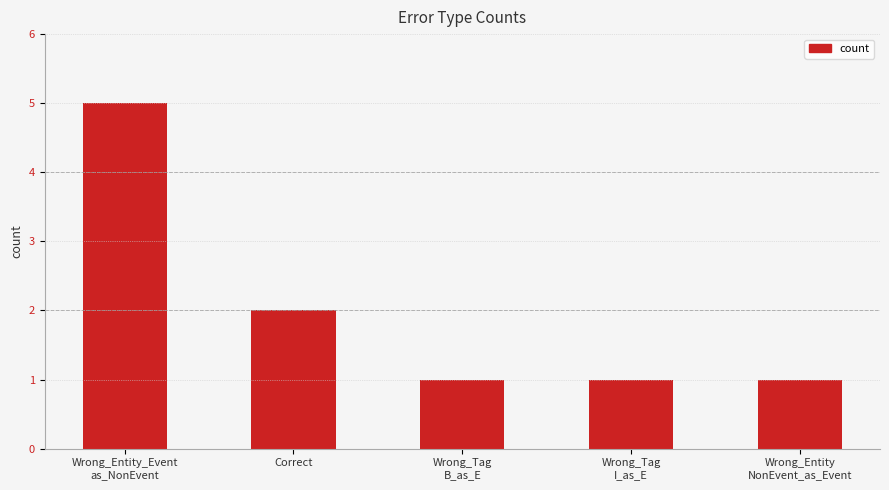

Is it true that the value at Correct is 3?

False